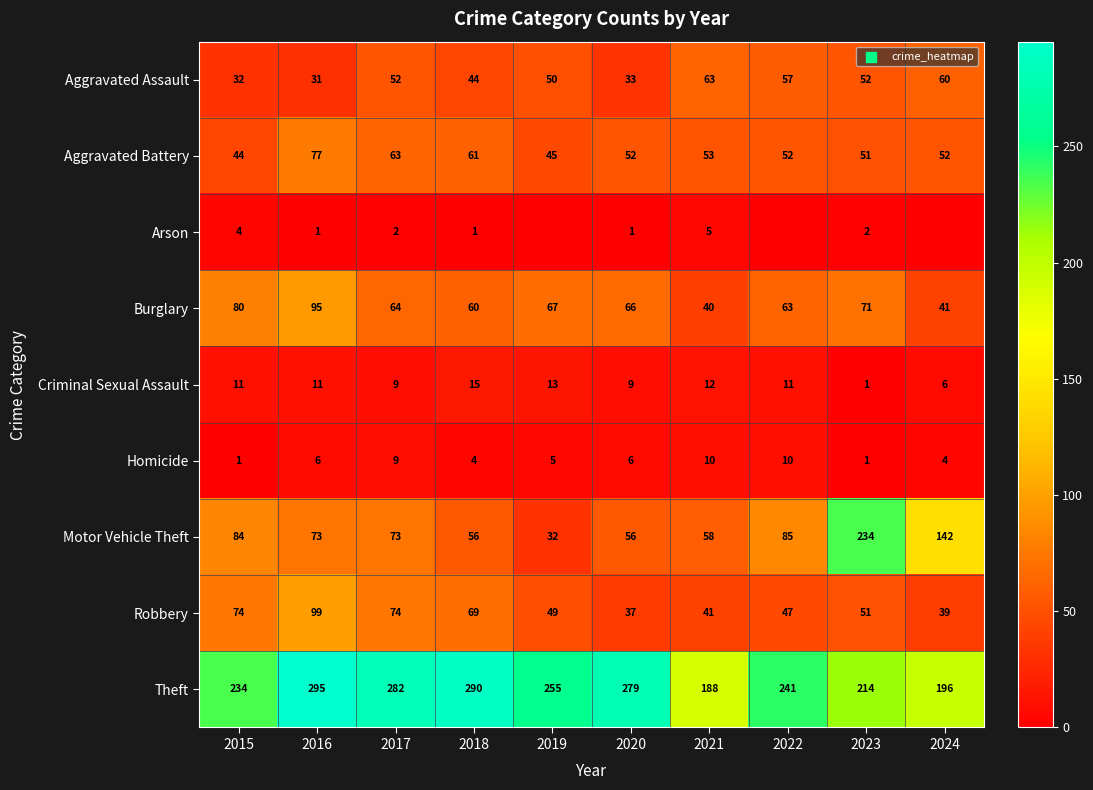

What is the difference between the Motor Vehicle Theft values at 2020 and 2022?

29